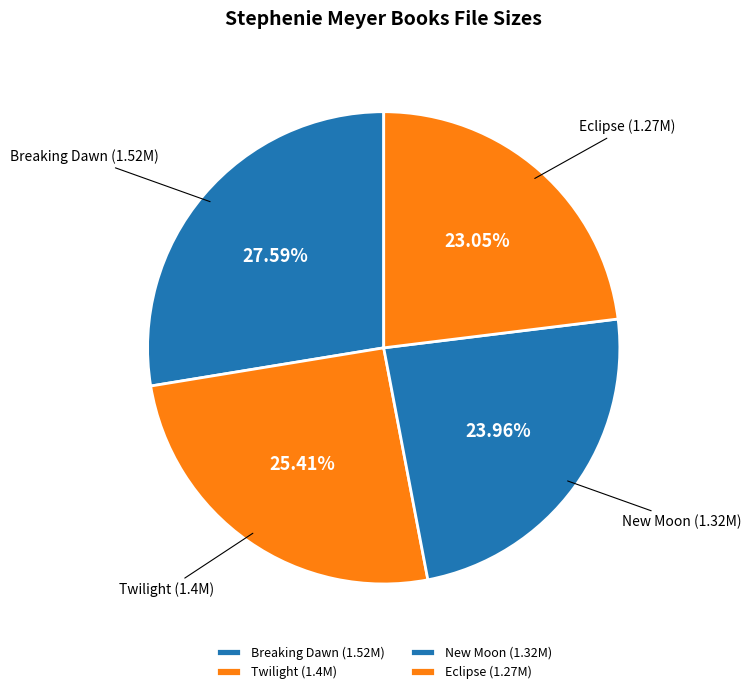

How many slices are in this pie chart?

4